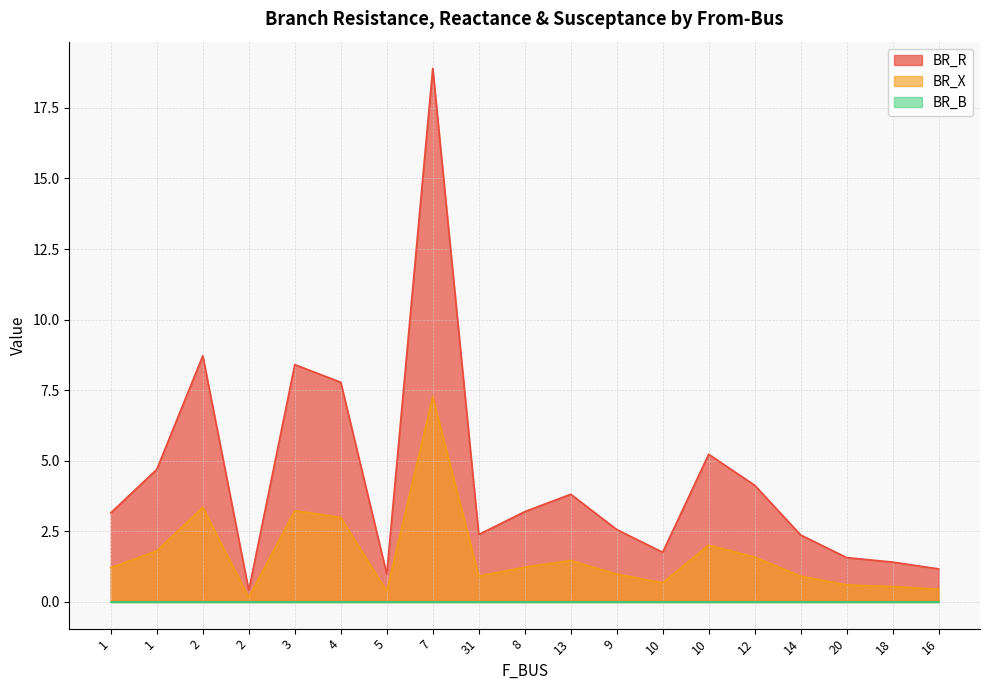

True or false: BR_B and BR_R cross at least once.

False